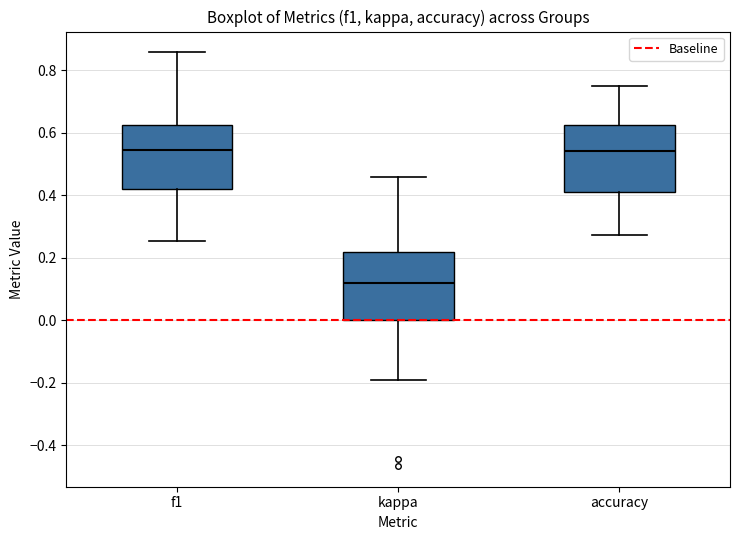

Reading left to right, read every box against the y-axis: the position of its median line, the range the box covers, and the ends of its whiskers. The values are not printed on the chart, so give them approximately, as read against the axis.

f1: median 0.54, box 0.42 to 0.62, whiskers 0.26 to 0.86
kappa: median 0.12, box 0.00 to 0.22, whiskers -0.20 to 0.46
accuracy: median 0.54, box 0.42 to 0.62, whiskers 0.28 to 0.76